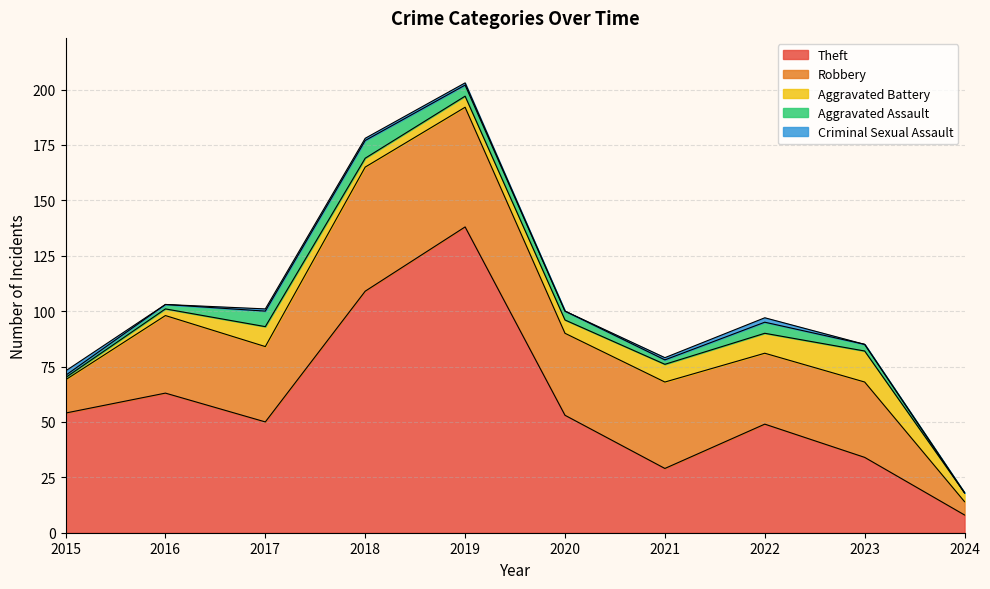

In Criminal Sexual Assault, how many points are lower than both neighbors (excluding endpoints)?

2